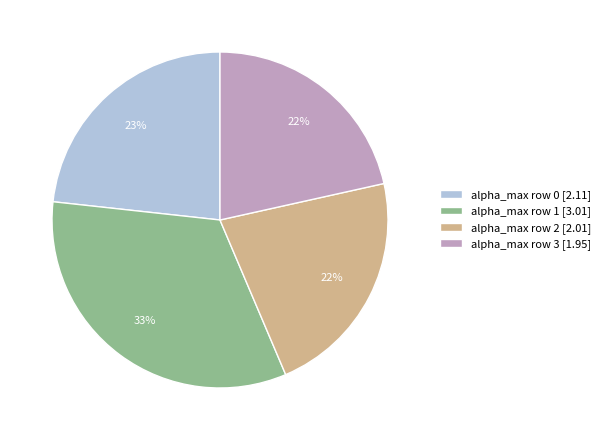

What is the ratio of the value at alpha_max row 2 [2.01] to the value at alpha_max row 3 [1.95]?

1.0